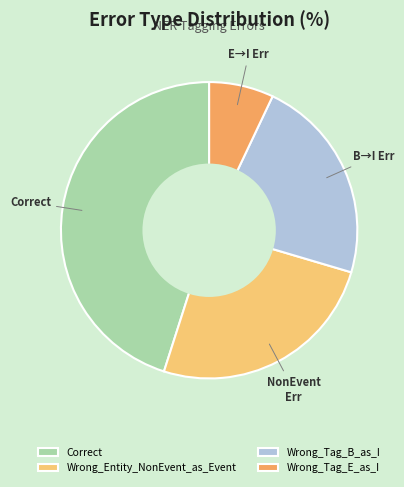

How many slices are in this pie chart?

4